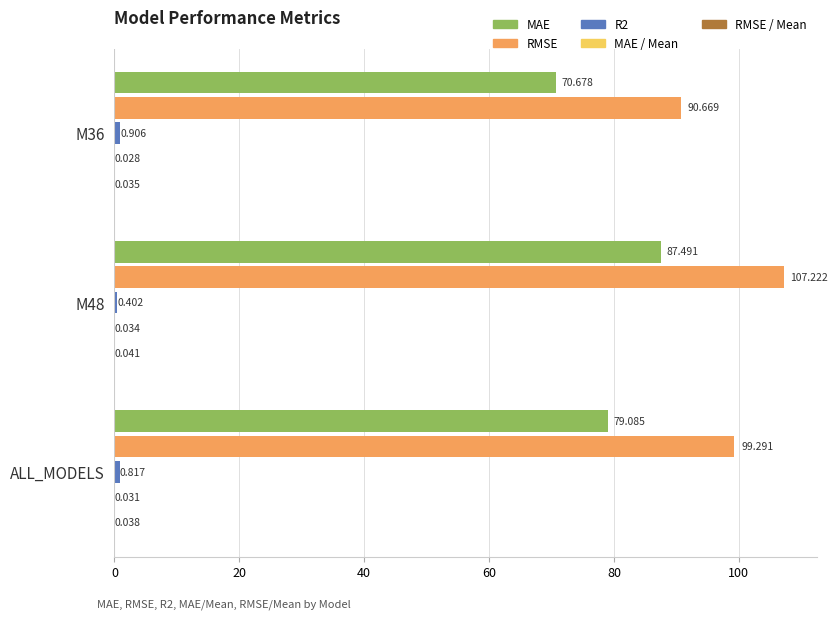

What is the average value of the MAE series?

79.1